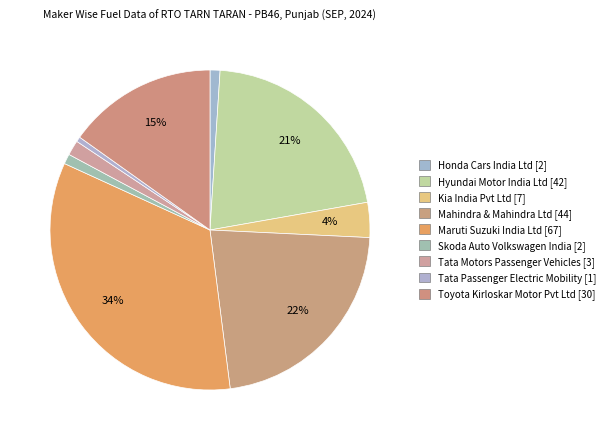

How many slices are in this pie chart?

9